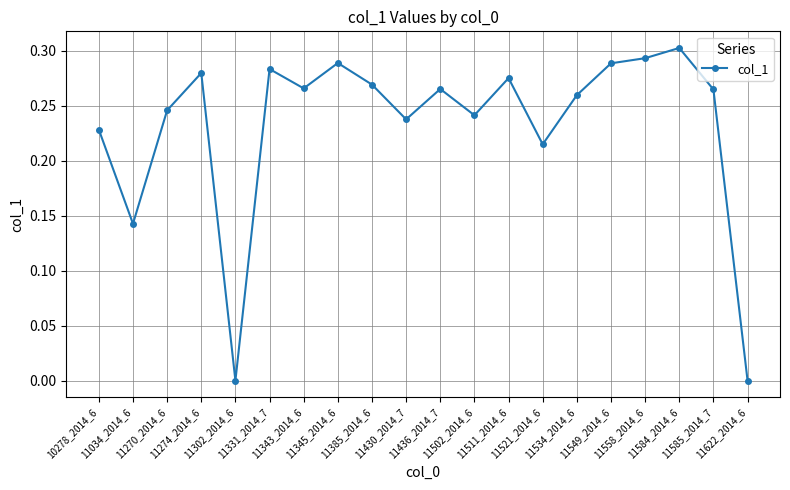

True or false: there are more than 1 points higher than both neighbors.

True